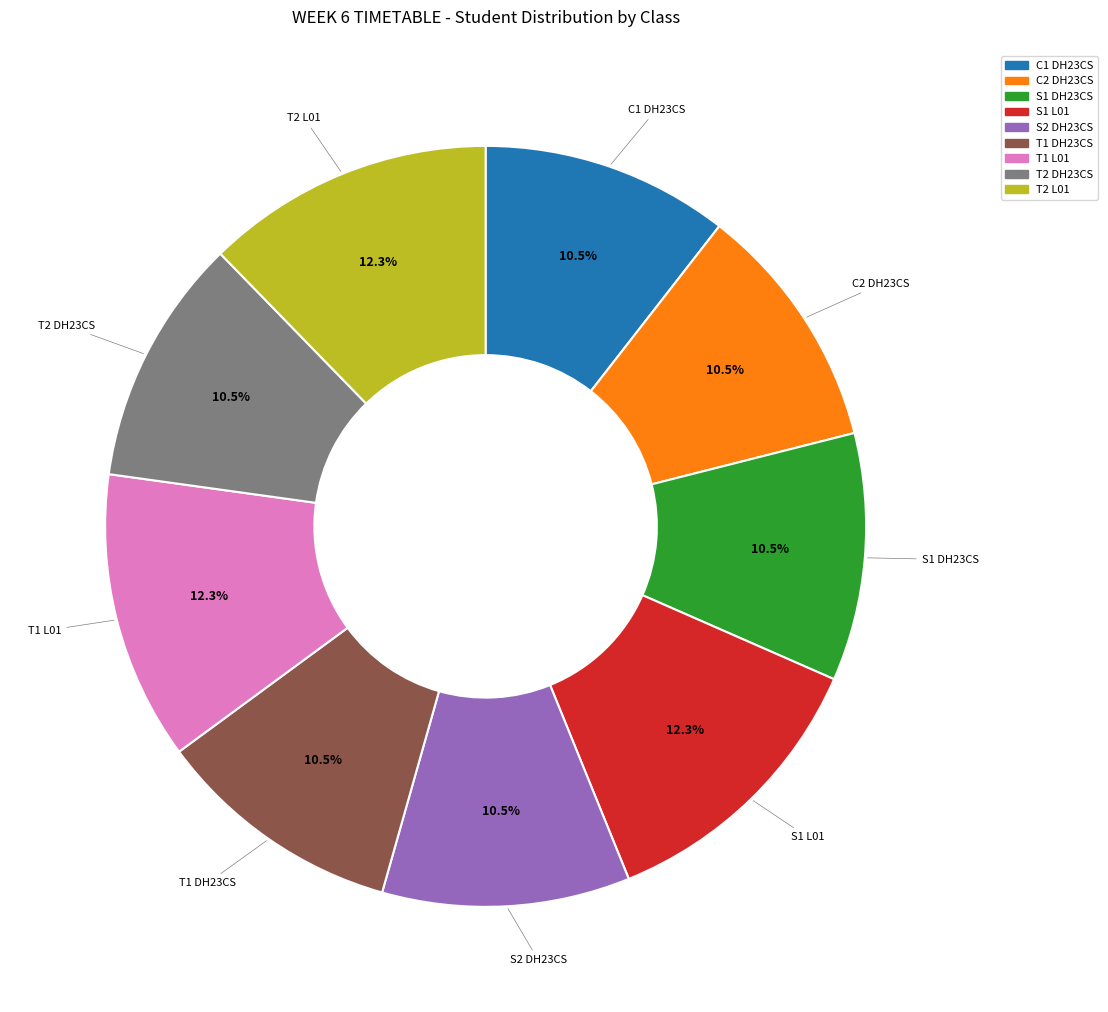

Is there a majority slice in this chart?

No